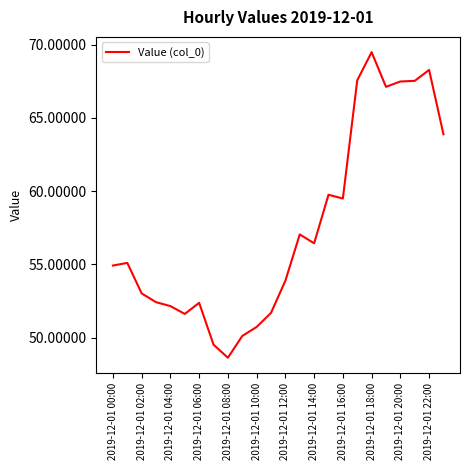

What is the sum of all values?

1380.1